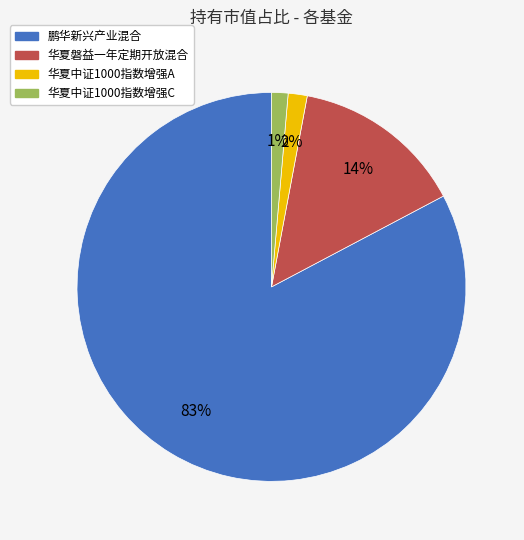

What is the majority slice?

鹏华新兴产业混合